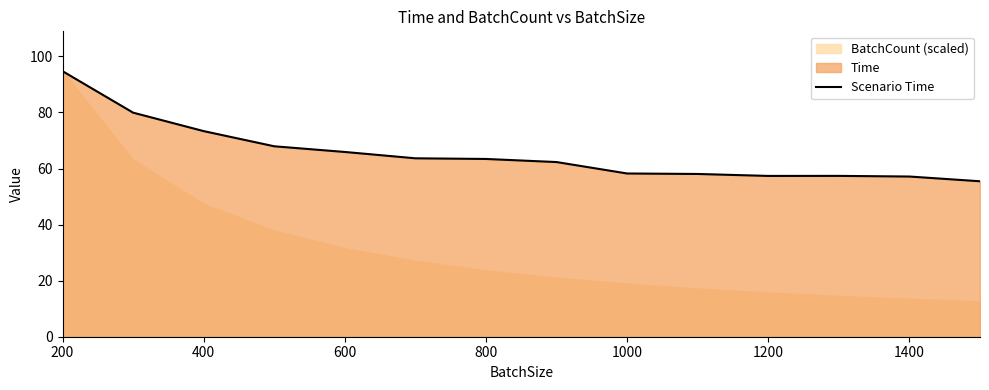

Is it true that Scenario Time equals 63.4 at 800?

True